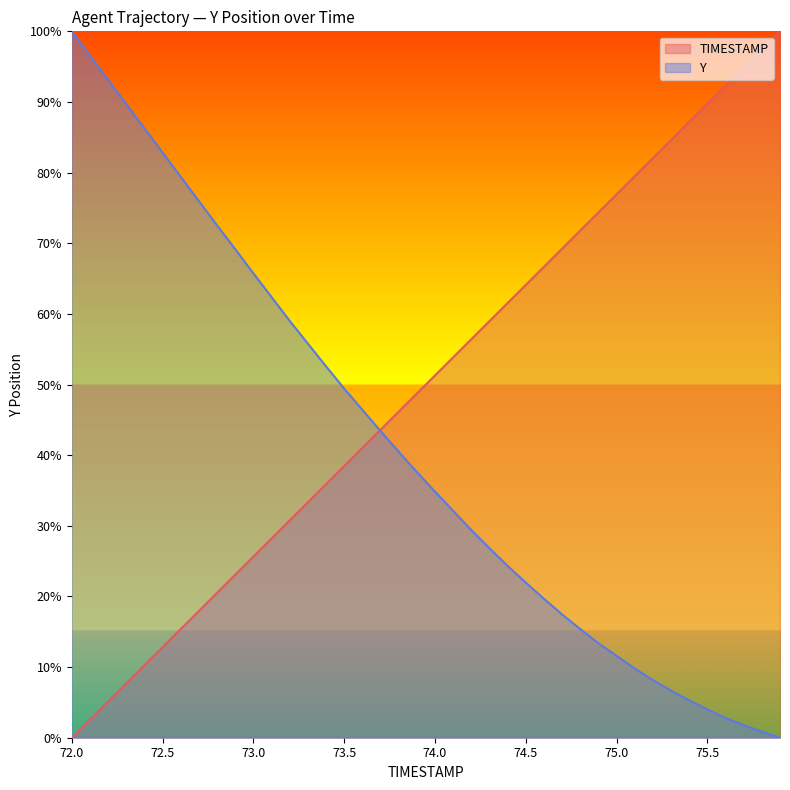

What is the difference between the second highest and minimum values in the Y series?

1.0